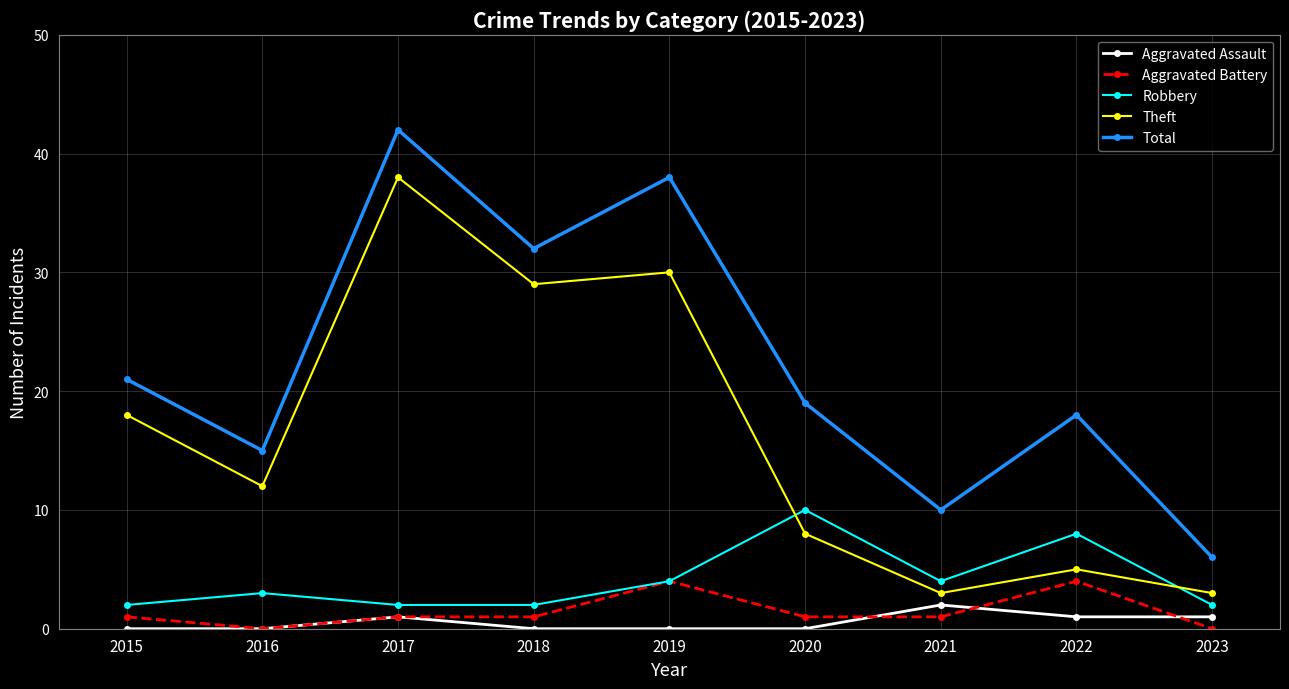

Which series has the widest spread of values?

Total